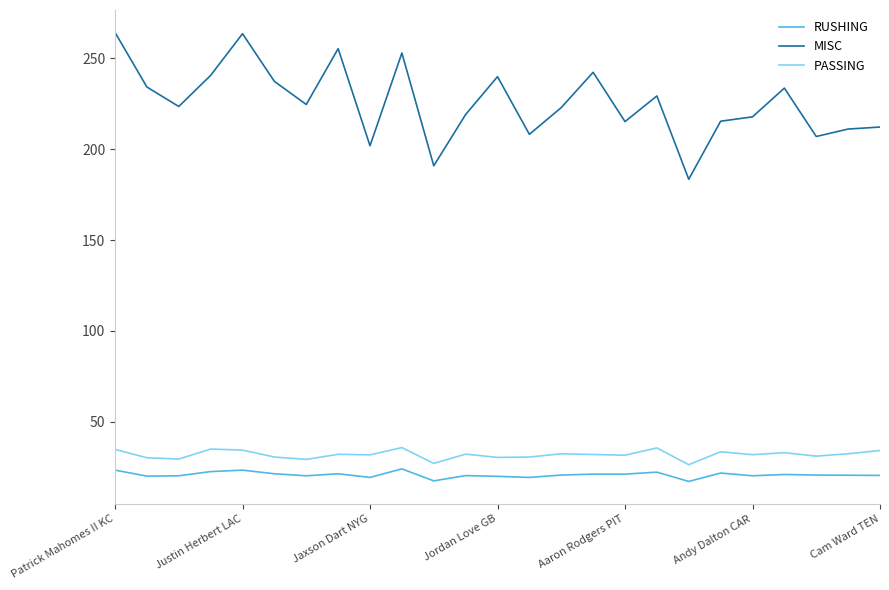

What is the greatest value displayed?

264.1